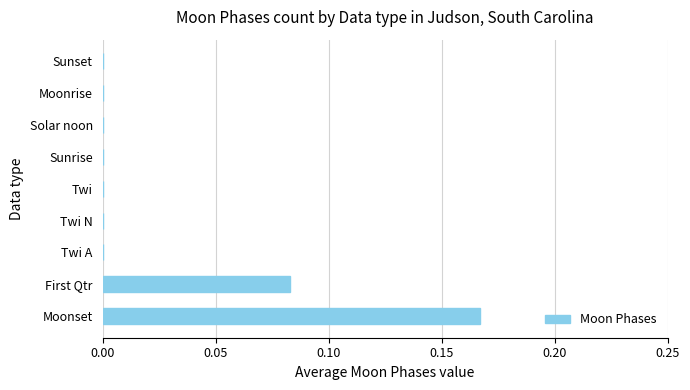

Which category has the highest value across all series?

Moonset